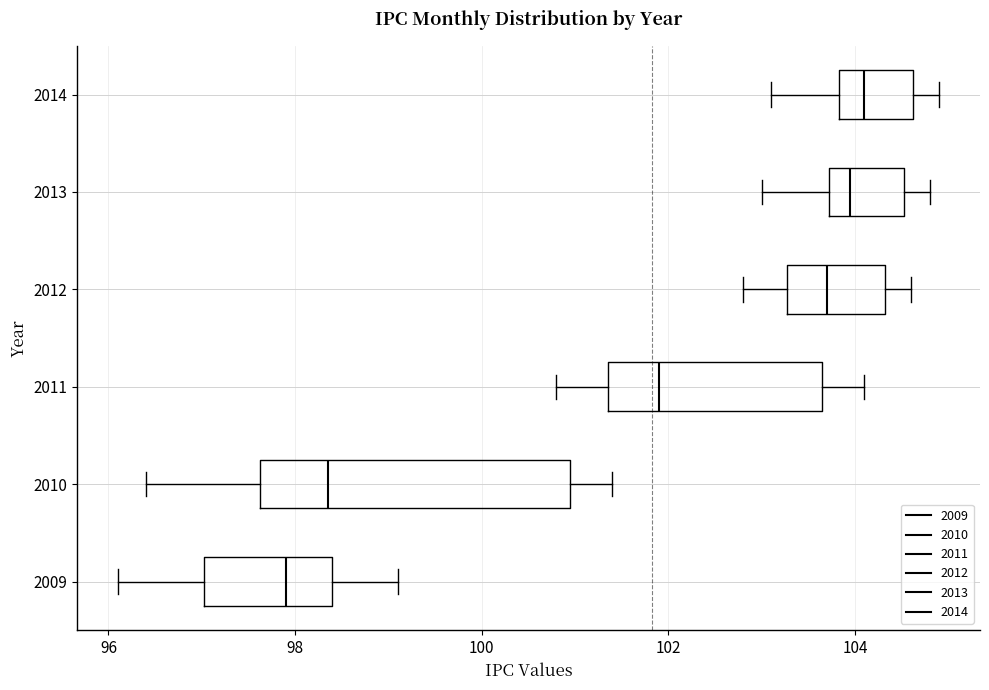

Reading bottom to top, read every box against the x-axis: the position of its median line, the range the box covers, and the ends of its whiskers. The values are not printed on the chart, so give them approximately, as read against the axis.

2009: median 98.0, box 97.0 to 98.4, whiskers 96.2 to 99.2
2010: median 98.4, box 97.6 to 101.0, whiskers 96.4 to 101.4
2011: median 102.0, box 101.4 to 103.6, whiskers 100.8 to 104.2
2012: median 103.8, box 103.2 to 104.4, whiskers 102.8 to 104.6
2013: median 104.0, box 103.8 to 104.6, whiskers 103.0 to 104.8
2014: median 104.2, box 103.8 to 104.6, whiskers 103.2 to 105.0